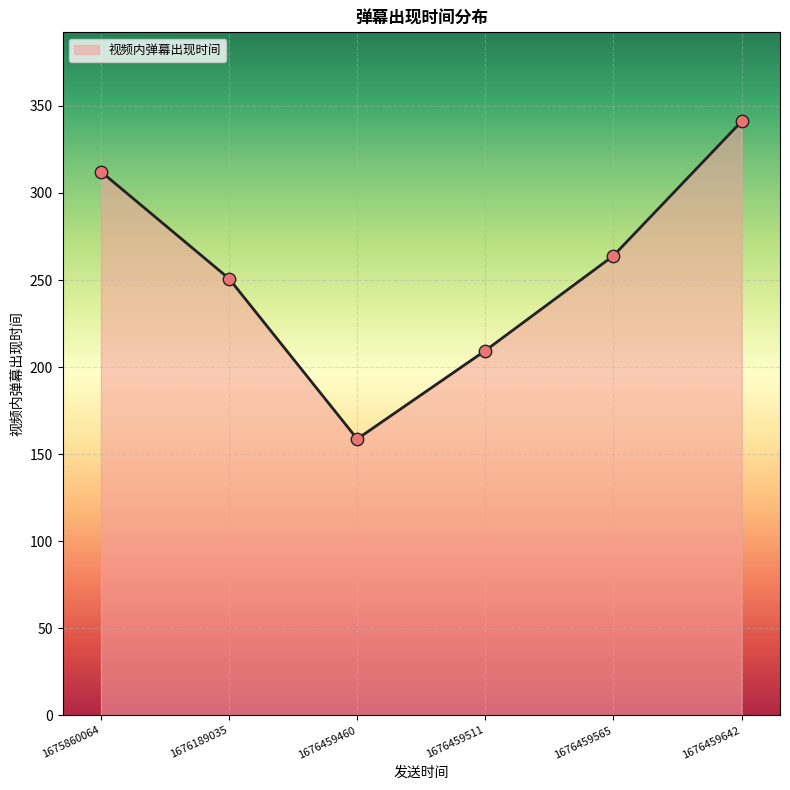

What is the change in value from 1676189035 to 1676459511?

-41.3